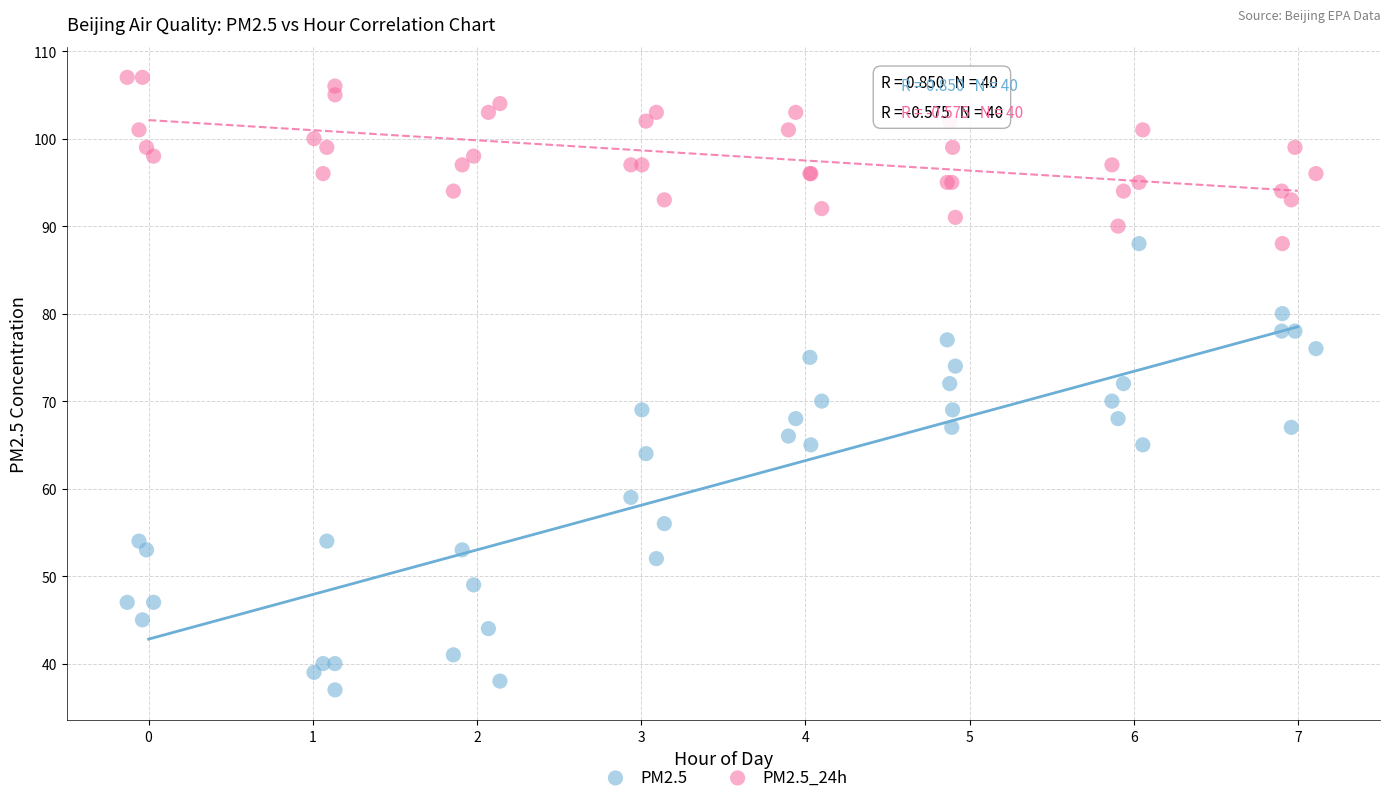

Which series reaches the maximum Y coordinate?

PM2.5_24h